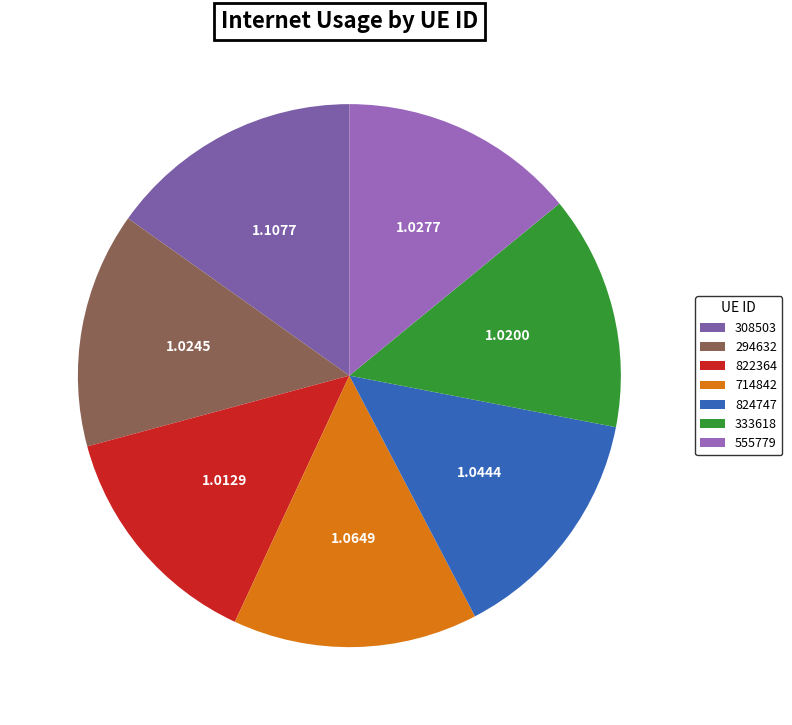

Which slice is the largest?

308503